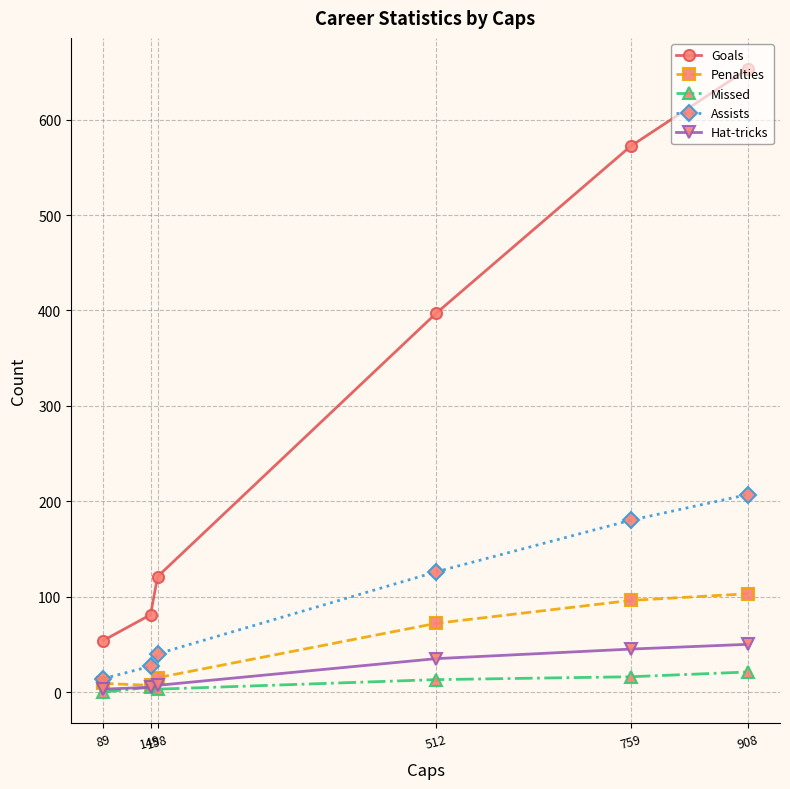

The Goals series shows 747 at 759. True or false?

False